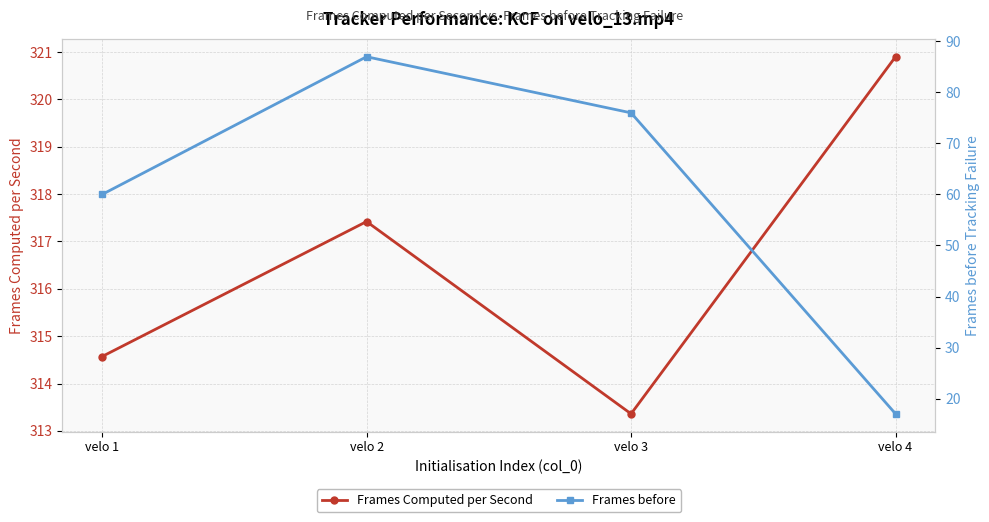

Which series changed the most between velo 1 and velo 4?

Frames before